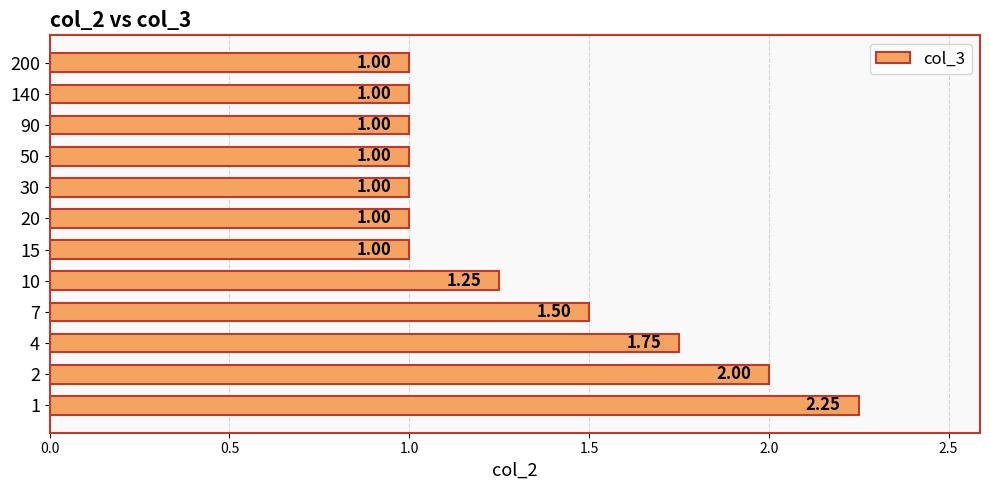

What is the average value?

1.3